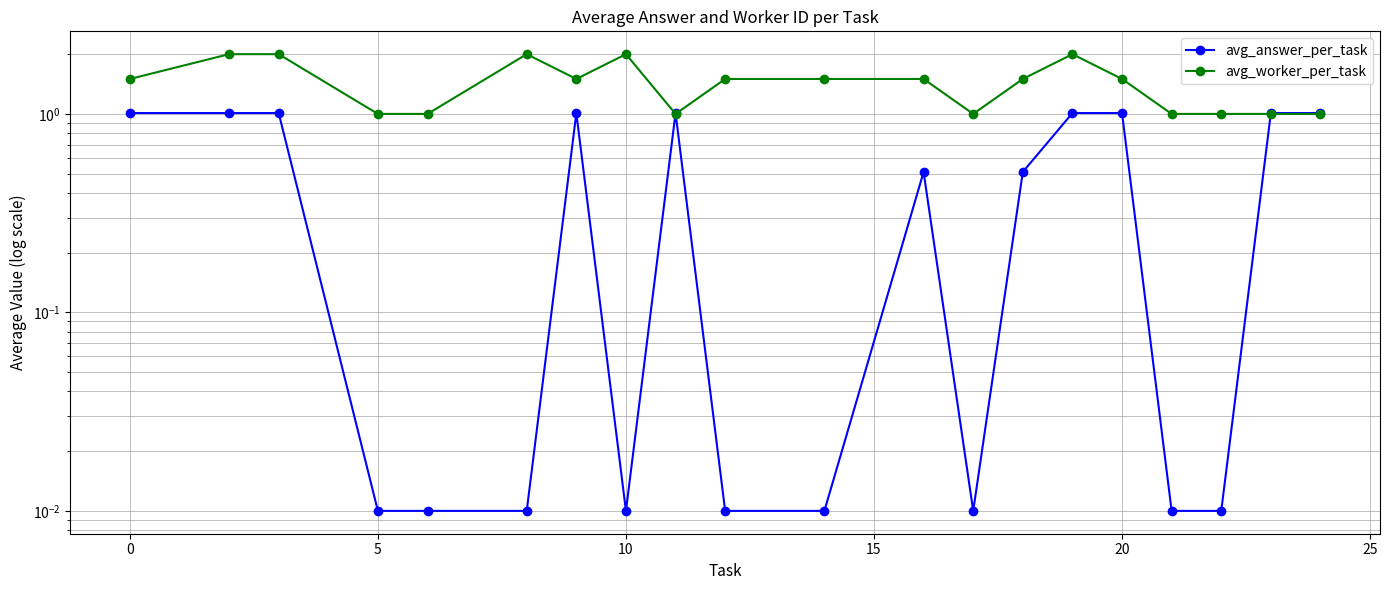

Count the avg_worker_per_task values in the range 1 to 2.

20